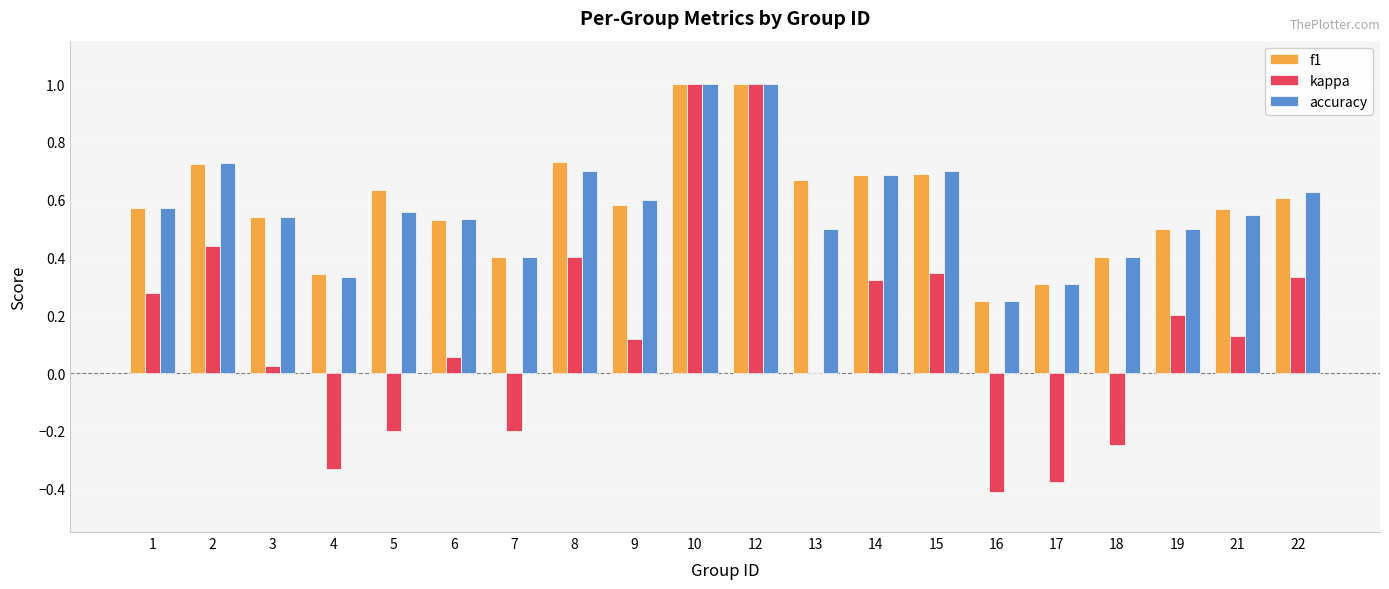

True or false: accuracy has a value of 1.0 at 22.

False